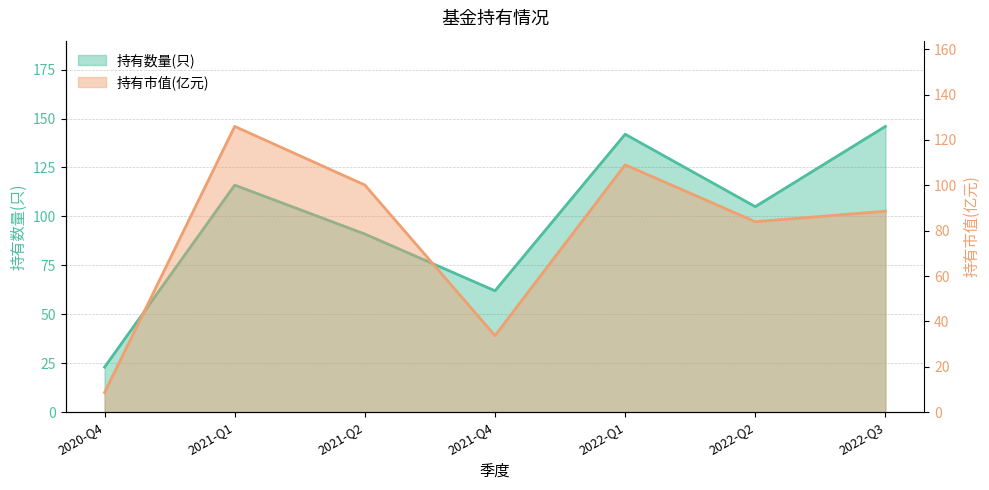

Which series changed the most between 2021-Q2 and 2022-Q2?

持有市值(亿元)